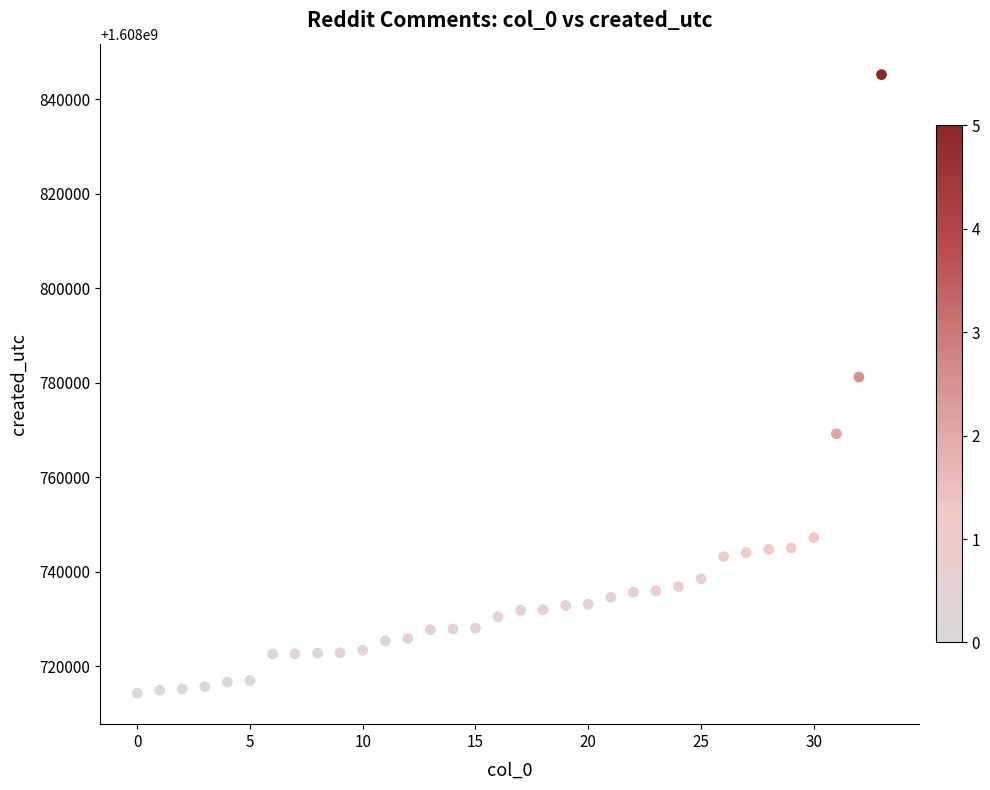

What is the range of Y values (max minus min)?

131021